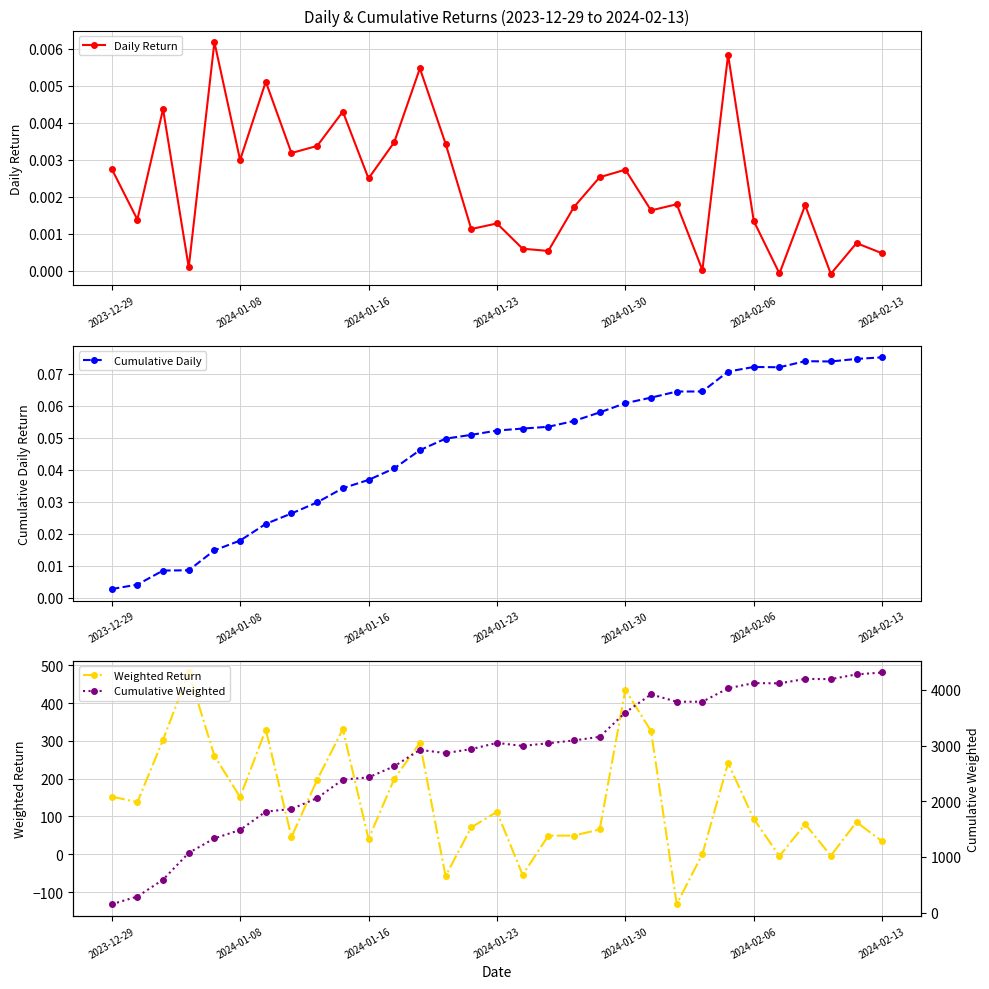

What is the total value across all series at 14?

3006.1